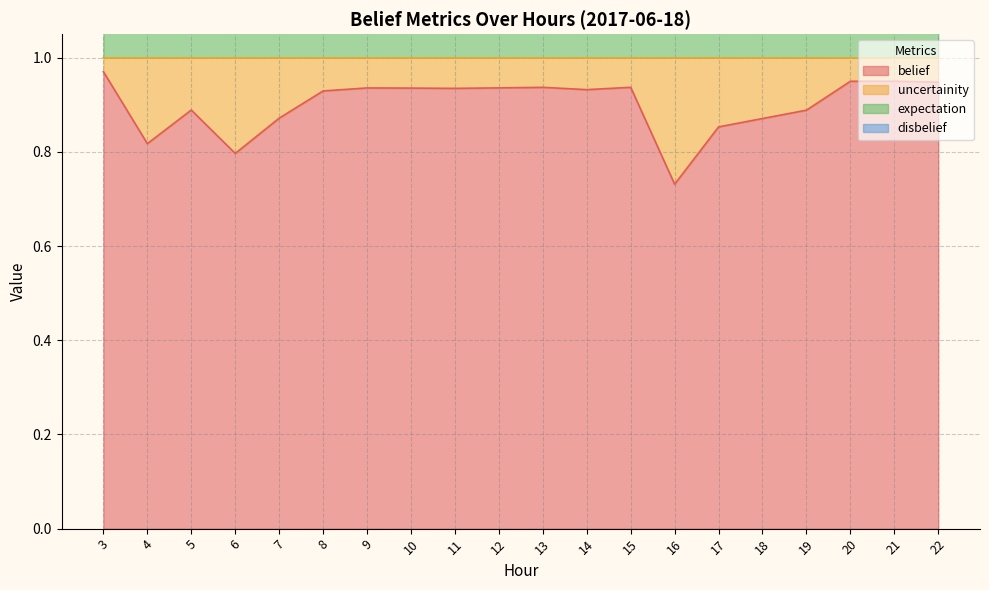

What is the difference between the second highest and second lowest values in the belief series?

0.2